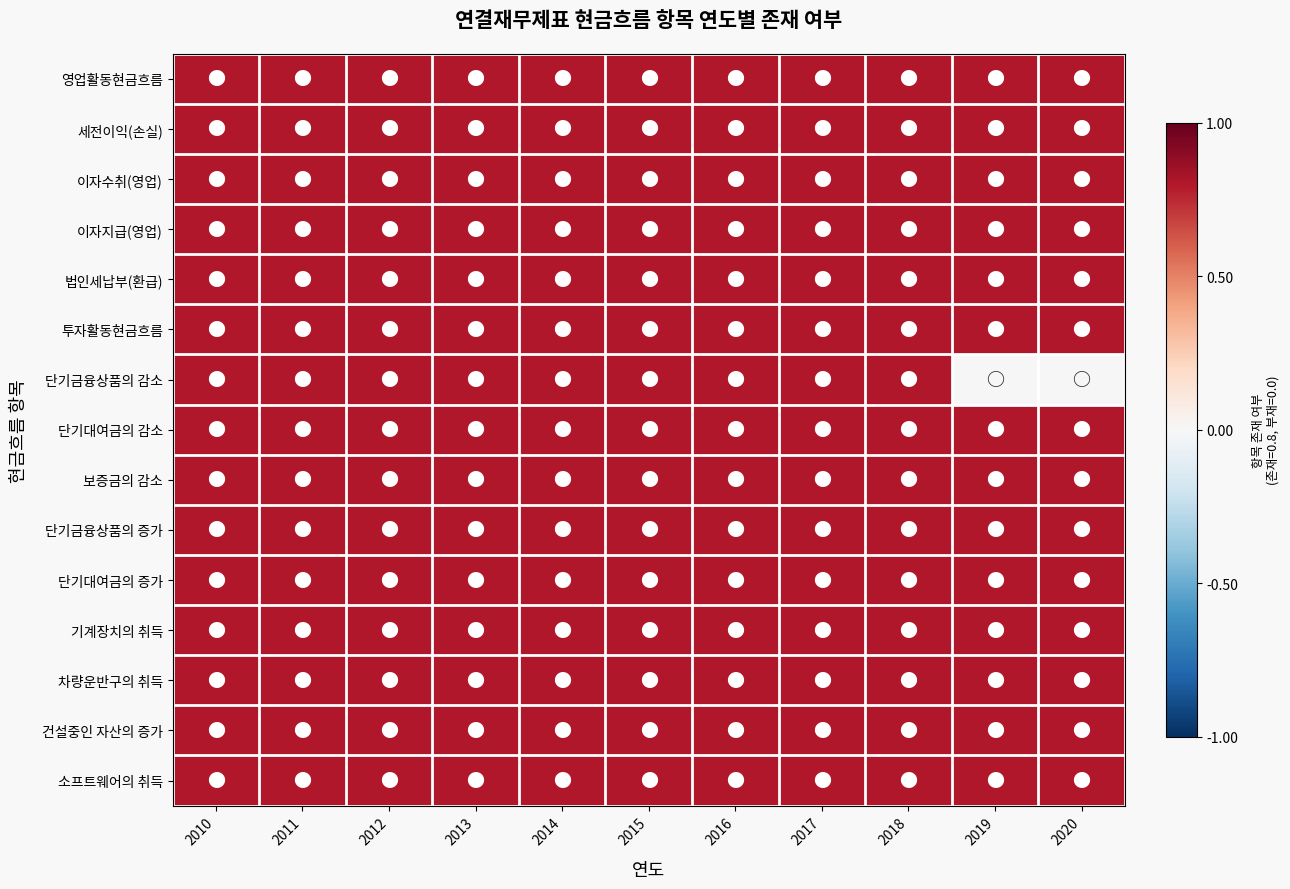

Reading right to left, what are all the values shown in this chart?

영업활동현금흐름: 2020=0.8	2019=0.8	2018=0.8	2017=0.8	2016=0.8	2015=0.8	2014=0.8	2013=0.8	2012=0.8	2011=0.8	2010=0.8
세전이익(손실): 2020=0.8	2019=0.8	2018=0.8	2017=0.8	2016=0.8	2015=0.8	2014=0.8	2013=0.8	2012=0.8	2011=0.8	2010=0.8
이자수취(영업): 2020=0.8	2019=0.8	2018=0.8	2017=0.8	2016=0.8	2015=0.8	2014=0.8	2013=0.8	2012=0.8	2011=0.8	2010=0.8
이자지급(영업): 2020=0.8	2019=0.8	2018=0.8	2017=0.8	2016=0.8	2015=0.8	2014=0.8	2013=0.8	2012=0.8	2011=0.8	2010=0.8
법인세납부(환급): 2020=0.8	2019=0.8	2018=0.8	2017=0.8	2016=0.8	2015=0.8	2014=0.8	2013=0.8	2012=0.8	2011=0.8	2010=0.8
투자활동현금흐름: 2020=0.8	2019=0.8	2018=0.8	2017=0.8	2016=0.8	2015=0.8	2014=0.8	2013=0.8	2012=0.8	2011=0.8	2010=0.8
단기금융상품의 감소: 2020=0.0	2019=0.0	2018=0.8	2017=0.8	2016=0.8	2015=0.8	2014=0.8	2013=0.8	2012=0.8	2011=0.8	2010=0.8
단기대여금의 감소: 2020=0.8	2019=0.8	2018=0.8	2017=0.8	2016=0.8	2015=0.8	2014=0.8	2013=0.8	2012=0.8	2011=0.8	2010=0.8
보증금의 감소: 2020=0.8	2019=0.8	2018=0.8	2017=0.8	2016=0.8	2015=0.8	2014=0.8	2013=0.8	2012=0.8	2011=0.8	2010=0.8
단기금융상품의 증가: 2020=0.8	2019=0.8	2018=0.8	2017=0.8	2016=0.8	2015=0.8	2014=0.8	2013=0.8	2012=0.8	2011=0.8	2010=0.8
단기대여금의 증가: 2020=0.8	2019=0.8	2018=0.8	2017=0.8	2016=0.8	2015=0.8	2014=0.8	2013=0.8	2012=0.8	2011=0.8	2010=0.8
기계장치의 취득: 2020=0.8	2019=0.8	2018=0.8	2017=0.8	2016=0.8	2015=0.8	2014=0.8	2013=0.8	2012=0.8	2011=0.8	2010=0.8
차량운반구의 취득: 2020=0.8	2019=0.8	2018=0.8	2017=0.8	2016=0.8	2015=0.8	2014=0.8	2013=0.8	2012=0.8	2011=0.8	2010=0.8
건설중인 자산의 증가: 2020=0.8	2019=0.8	2018=0.8	2017=0.8	2016=0.8	2015=0.8	2014=0.8	2013=0.8	2012=0.8	2011=0.8	2010=0.8
소프트웨어의 취득: 2020=0.8	2019=0.8	2018=0.8	2017=0.8	2016=0.8	2015=0.8	2014=0.8	2013=0.8	2012=0.8	2011=0.8	2010=0.8